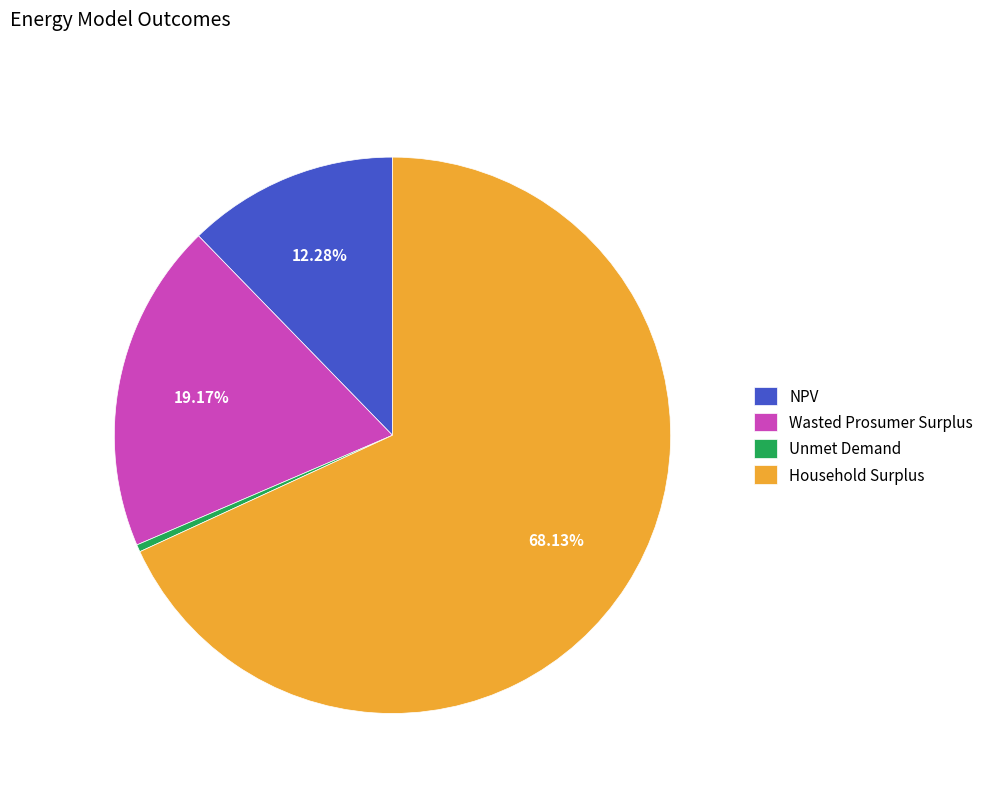

Which category accounts for the majority?

Household Surplus